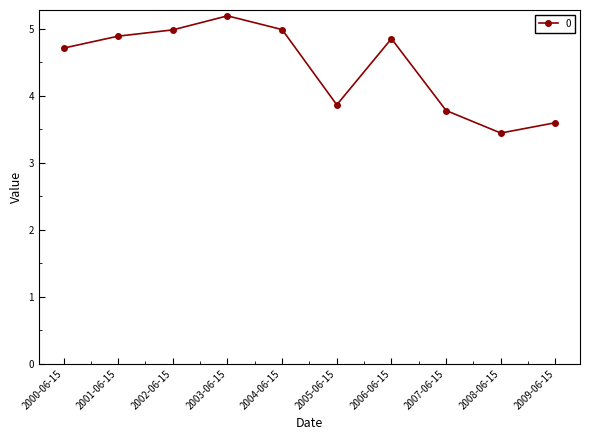

Read the value at 2002-06-15.

5.0